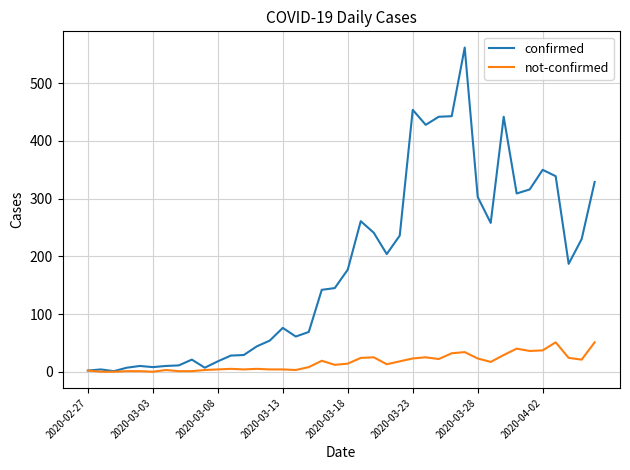

List the series in order of their peak value, lowest first.

not-confirmed, confirmed